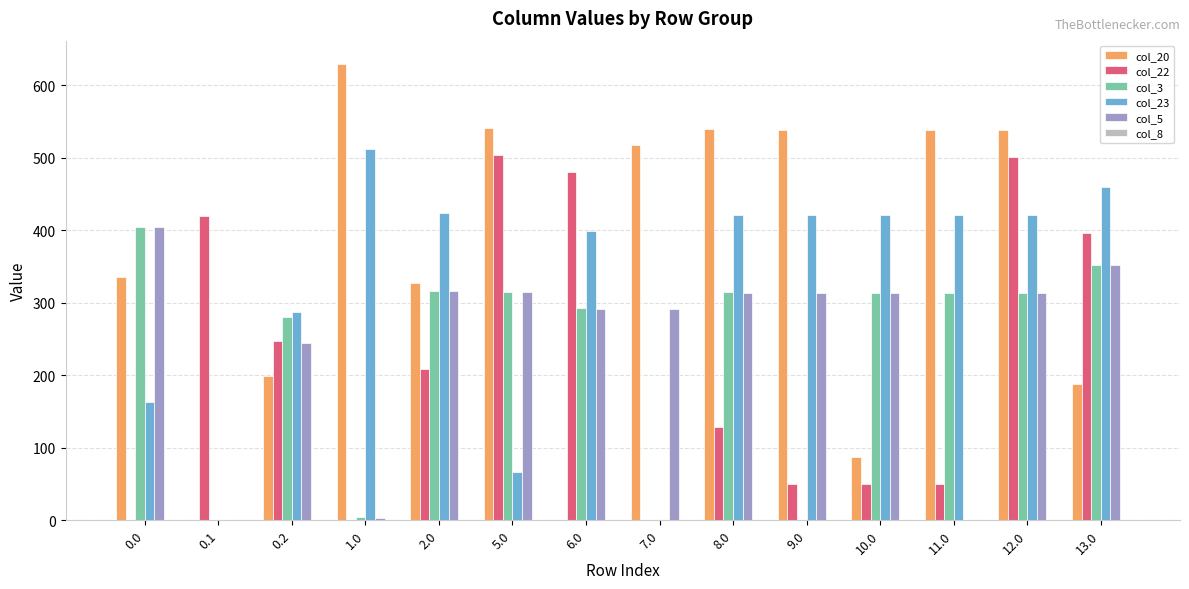

What is the average value of the col_5 series?

247.9